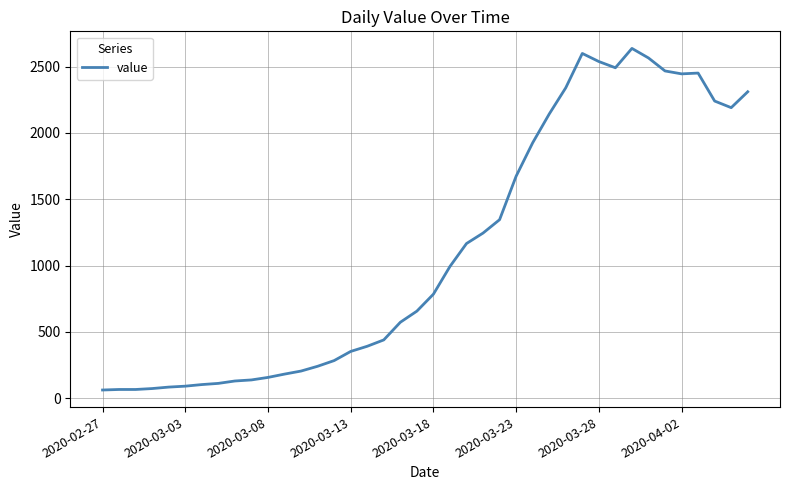

What is the greatest value displayed?

2638